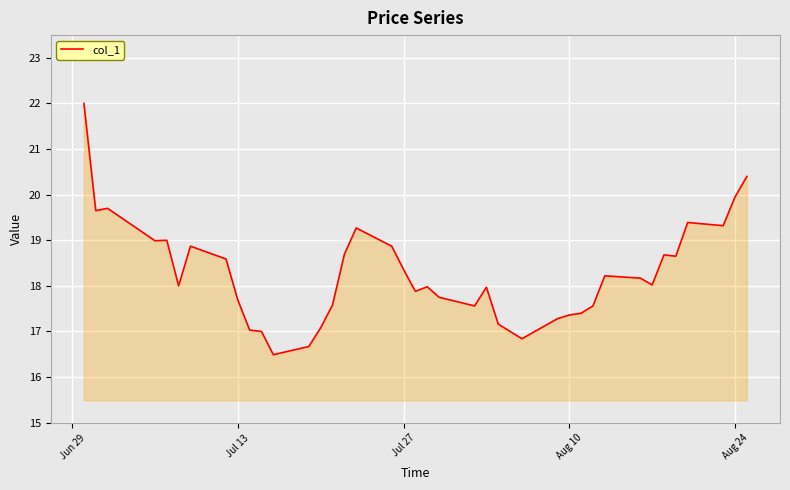

What is the minimum value shown in the chart?

16.5